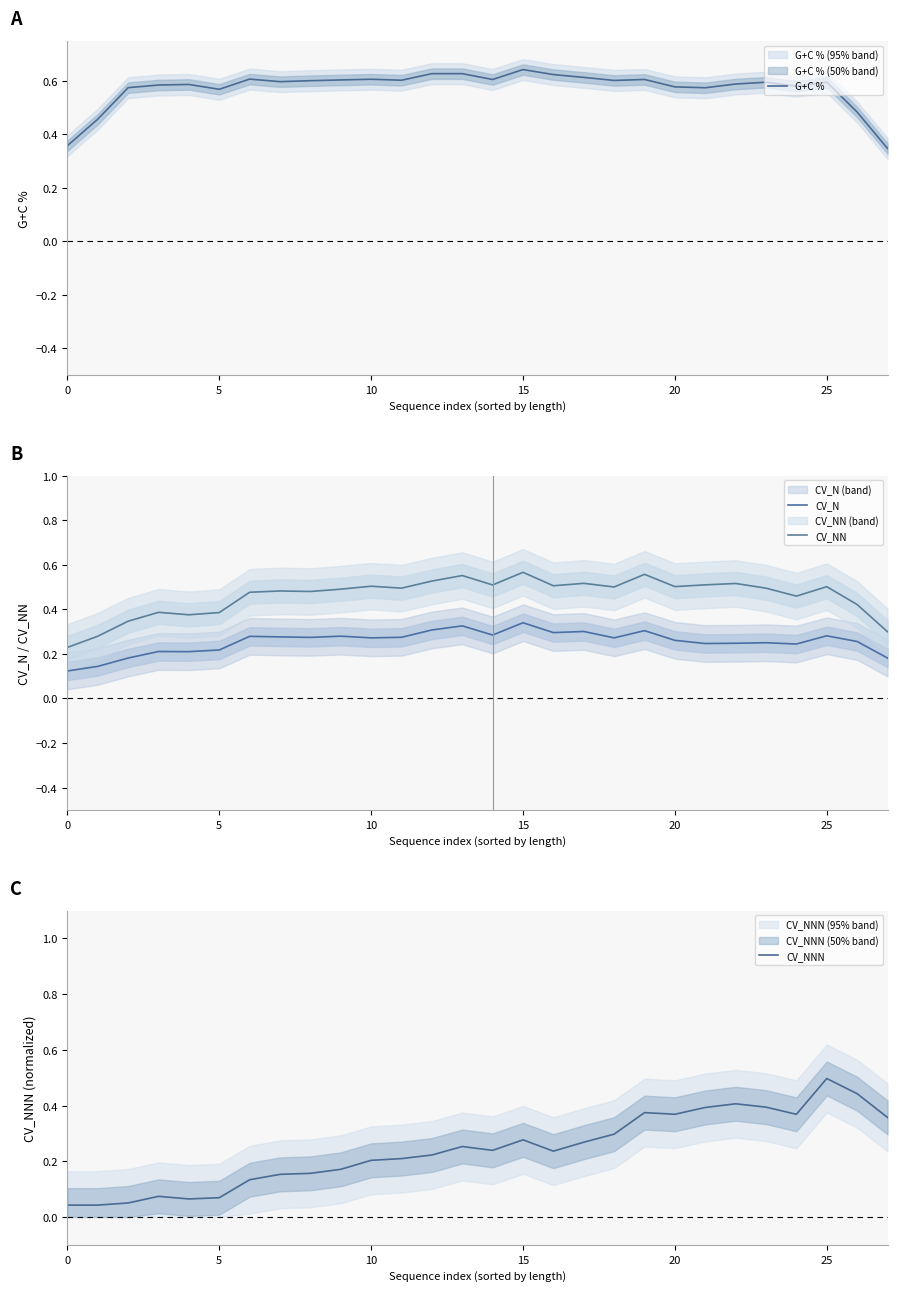

Is the value of CV_N at 16 greater than the value of G+C % at 8?

No